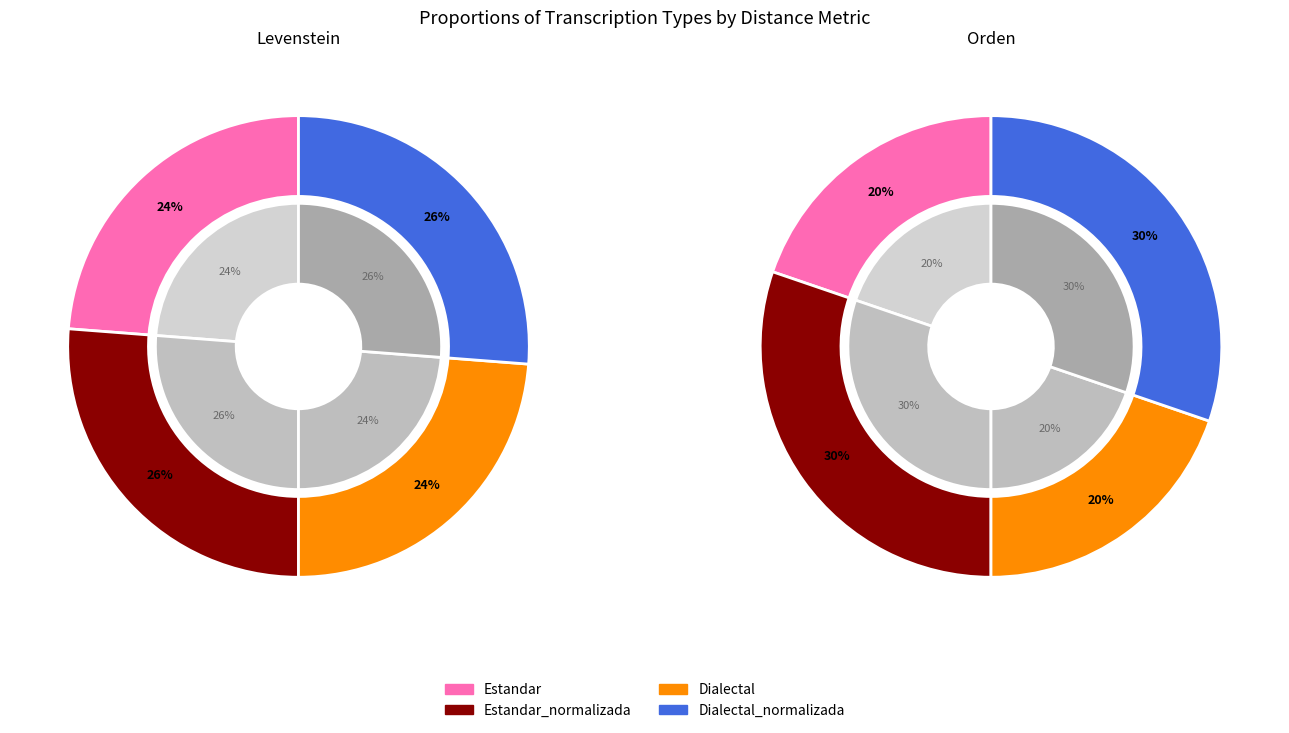

True or false: orden accounts for 34% of the total.

False